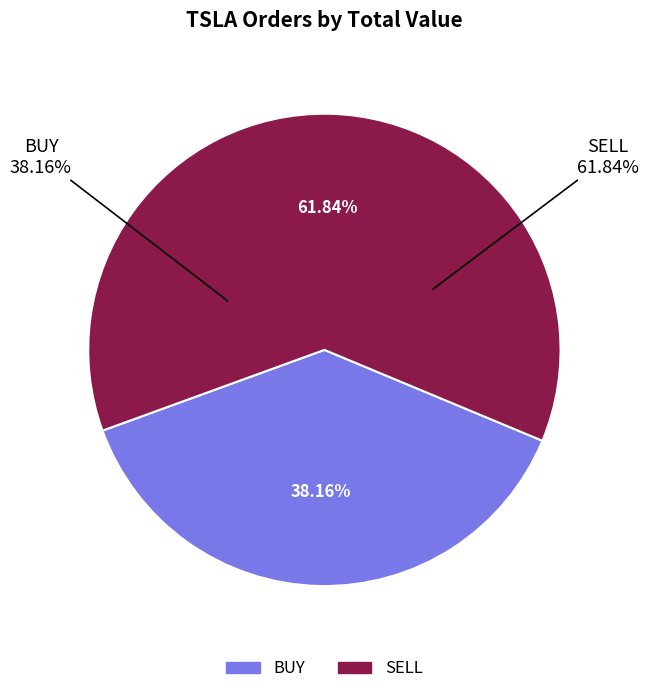

Is there a majority slice in this chart?

Yes